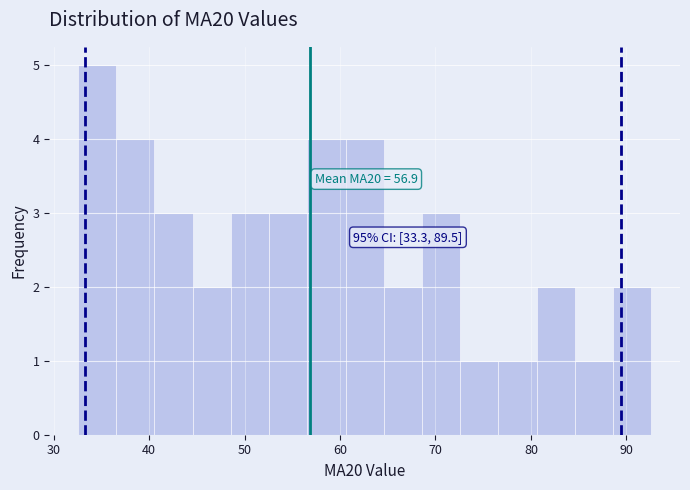

Over which range of the x-axis is the bar tallest?

33 to 37